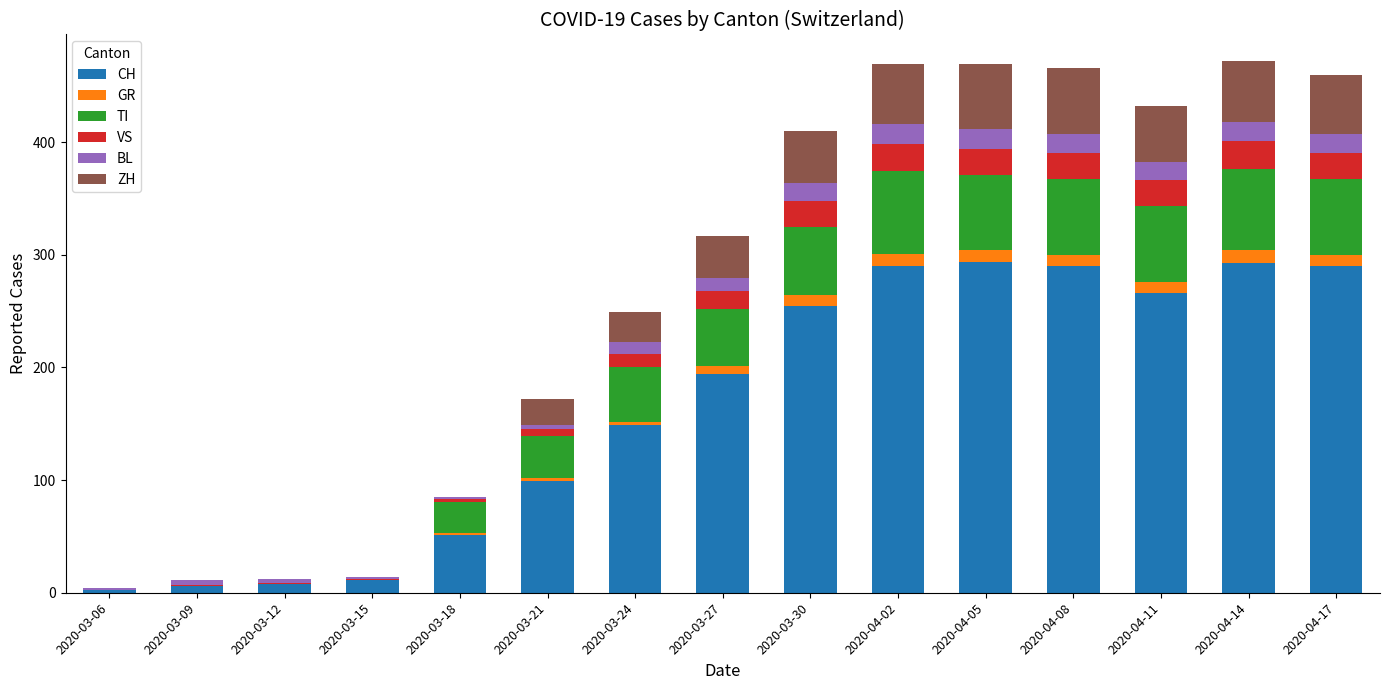

The CH series shows 8 at 2020-03-12. True or false?

True